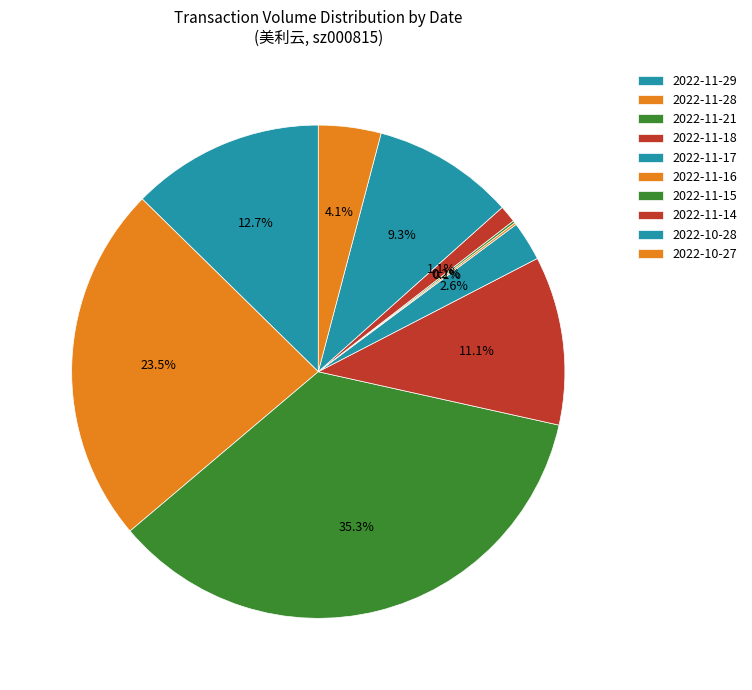

What percentage is the 2022-11-14 slice, to the nearest percent?

1%